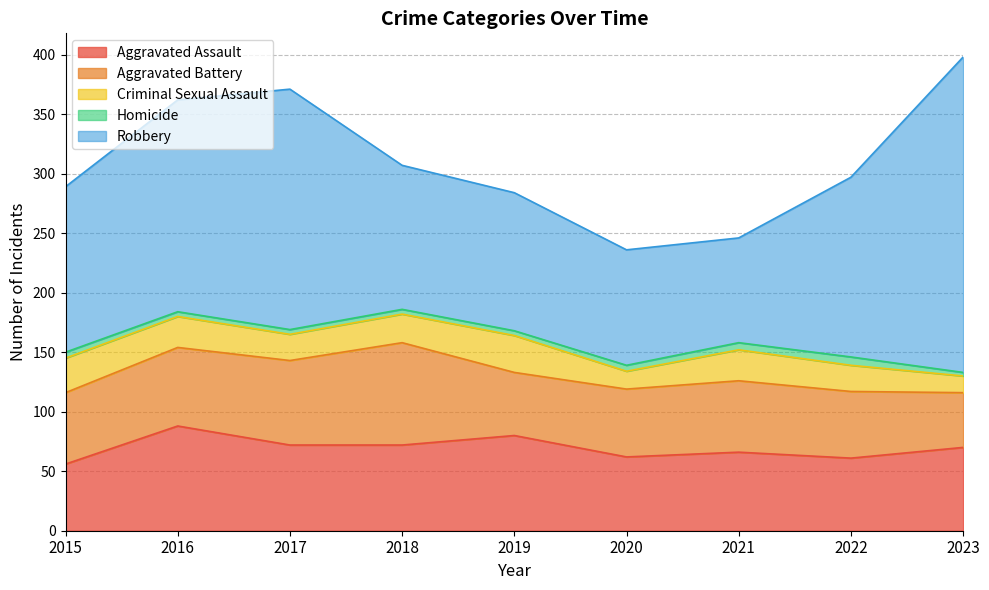

Rank the categories by Homicide value from lowest to highest.

2023, 2016, 2017, 2018, 2019, 2015, 2020, 2021, 2022